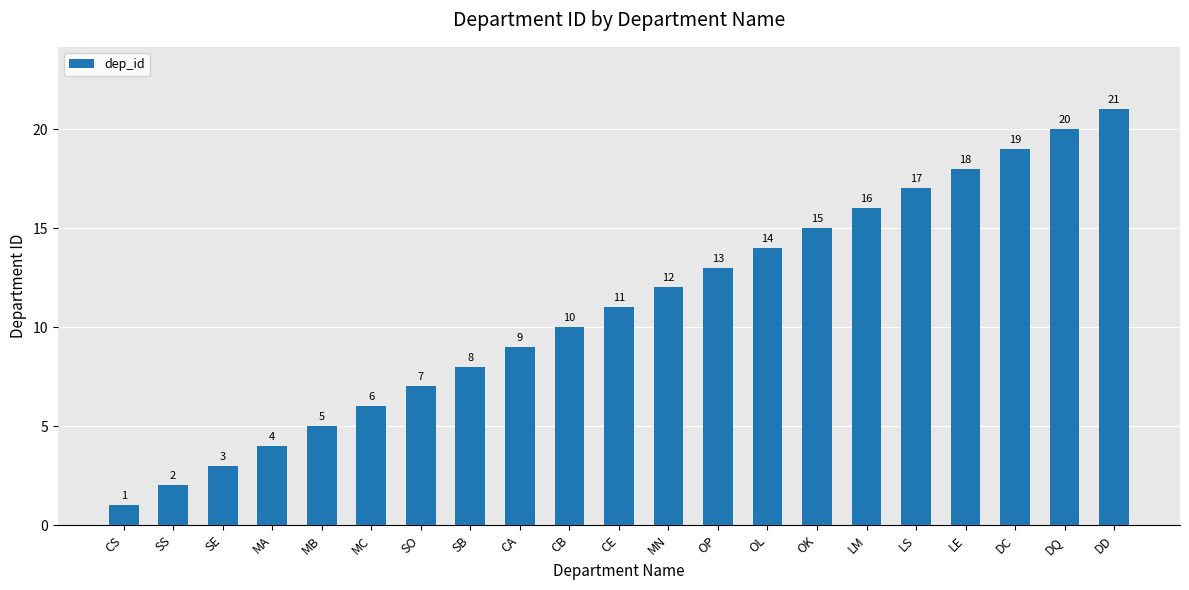

Reading left to right, list all the values displayed in this chart.

CS=1	SS=2	SE=3	MA=4	MB=5	MC=6	SO=7	SB=8	CA=9	CB=10	CE=11	MN=12	OP=13	OL=14	OK=15	LM=16	LS=17	LE=18	DC=19	DQ=20	DD=21